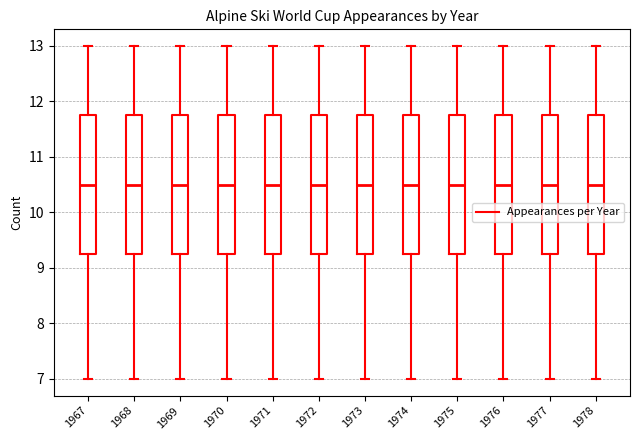

Reading left to right, read every box against the y-axis: the position of its median line, the range the box covers, and the ends of its whiskers. The values are not printed on the chart, so give them approximately, as read against the axis.

1967: median 10.5, box 9.3 to 11.8, whiskers 7.0 to 13.0
1968: median 10.5, box 9.3 to 11.8, whiskers 7.0 to 13.0
1969: median 10.5, box 9.3 to 11.8, whiskers 7.0 to 13.0
1970: median 10.5, box 9.3 to 11.8, whiskers 7.0 to 13.0
1971: median 10.5, box 9.3 to 11.8, whiskers 7.0 to 13.0
1972: median 10.5, box 9.3 to 11.8, whiskers 7.0 to 13.0
1973: median 10.5, box 9.3 to 11.8, whiskers 7.0 to 13.0
1974: median 10.5, box 9.3 to 11.8, whiskers 7.0 to 13.0
1975: median 10.5, box 9.3 to 11.8, whiskers 7.0 to 13.0
1976: median 10.5, box 9.3 to 11.8, whiskers 7.0 to 13.0
1977: median 10.5, box 9.3 to 11.8, whiskers 7.0 to 13.0
1978: median 10.5, box 9.3 to 11.8, whiskers 7.0 to 13.0